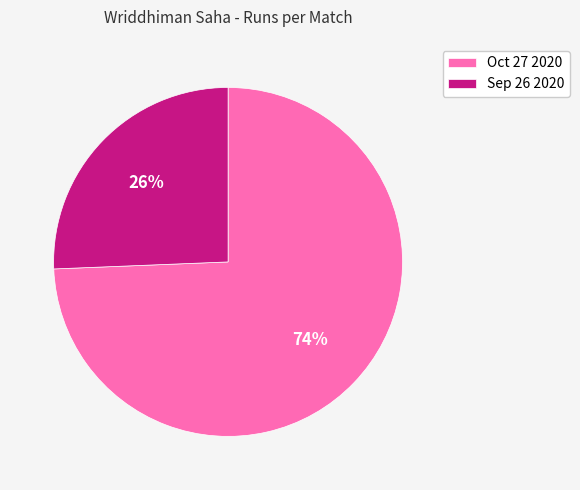

Do Sep 26 2020 and Oct 27 2020 together represent more than half of the pie?

Yes